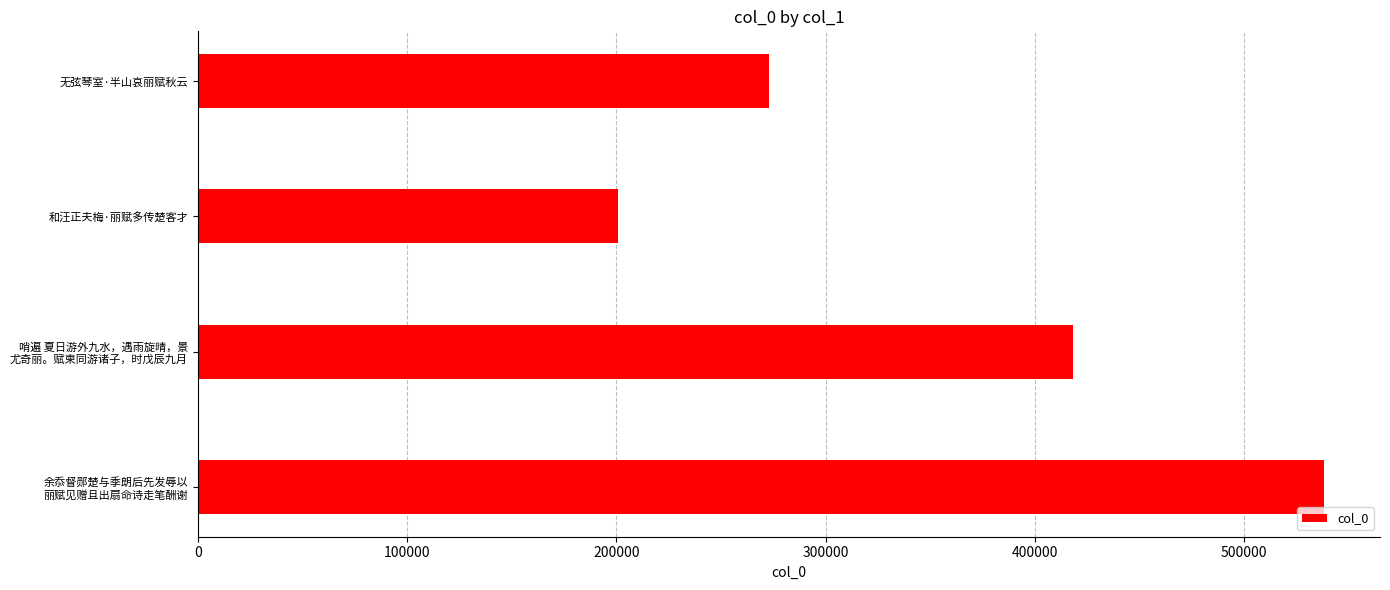

How many data points are less than 418368?

2